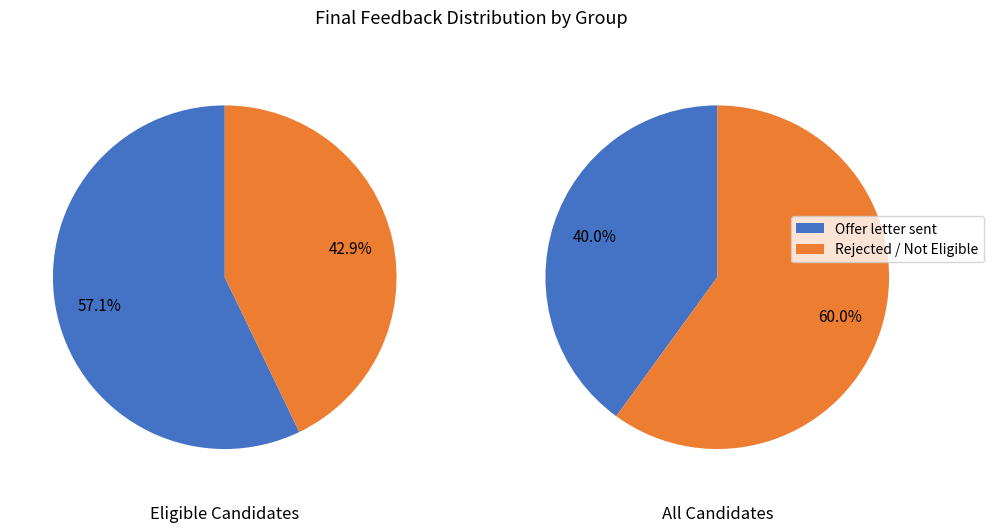

True or false: 0 accounts for 40% of the total.

True